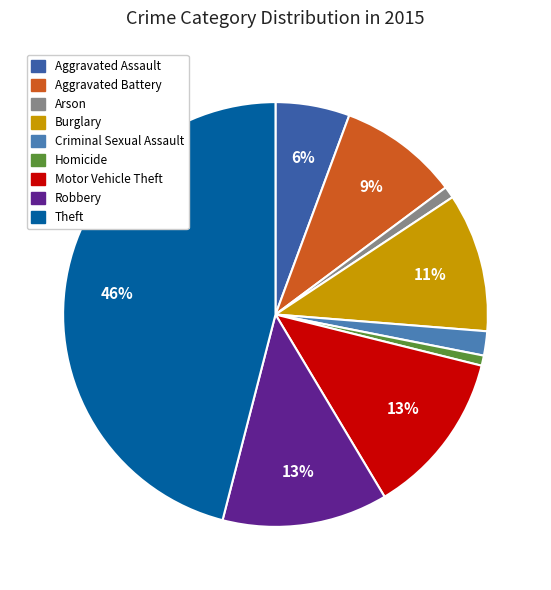

To the nearest percent, what percentage of the pie is Criminal Sexual Assault?

2%